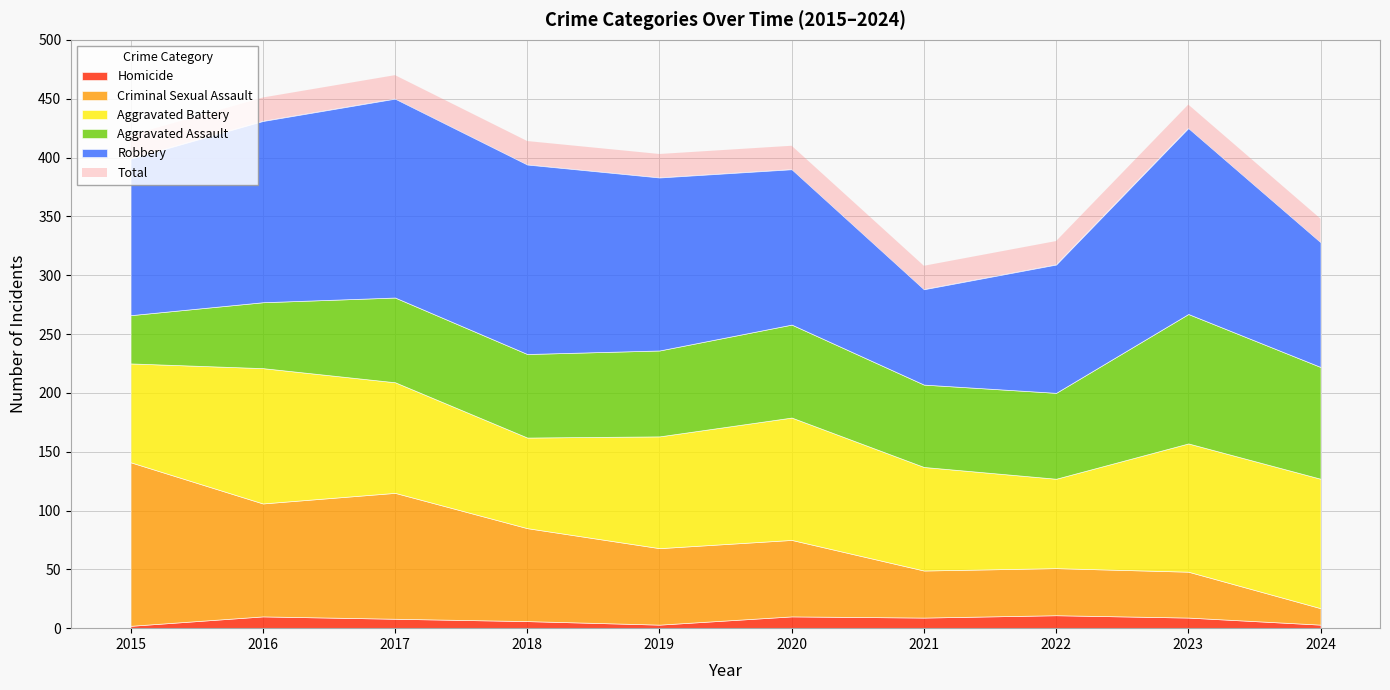

Which category has the highest value across all series?

2017